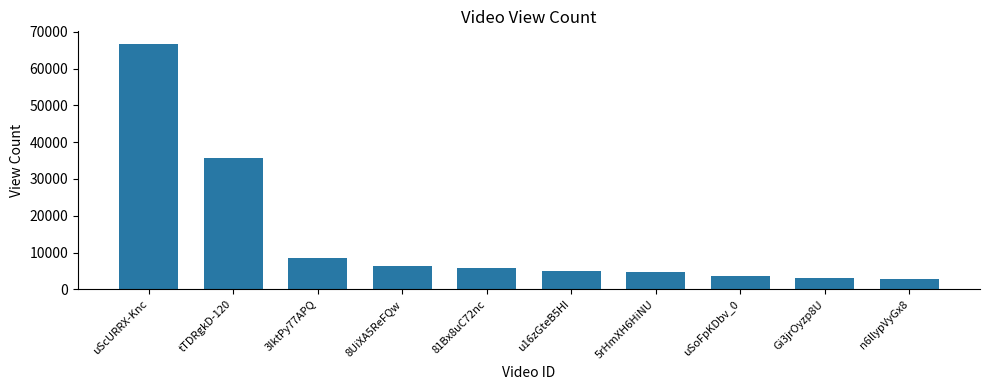

Is it true that the value at 81Bx8uC72nc is 5777?

True